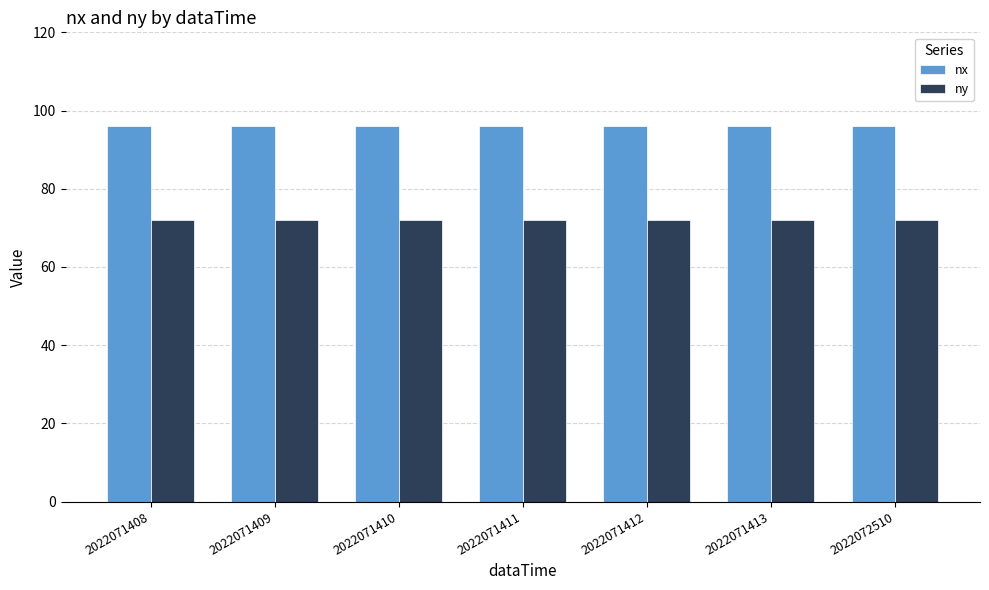

How many series are shown in this chart?

2